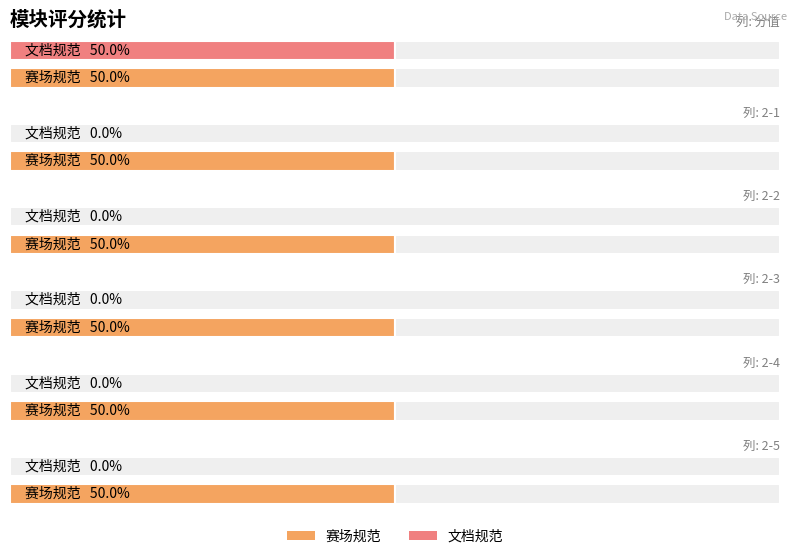

What is the average value of the 分值 series?

30